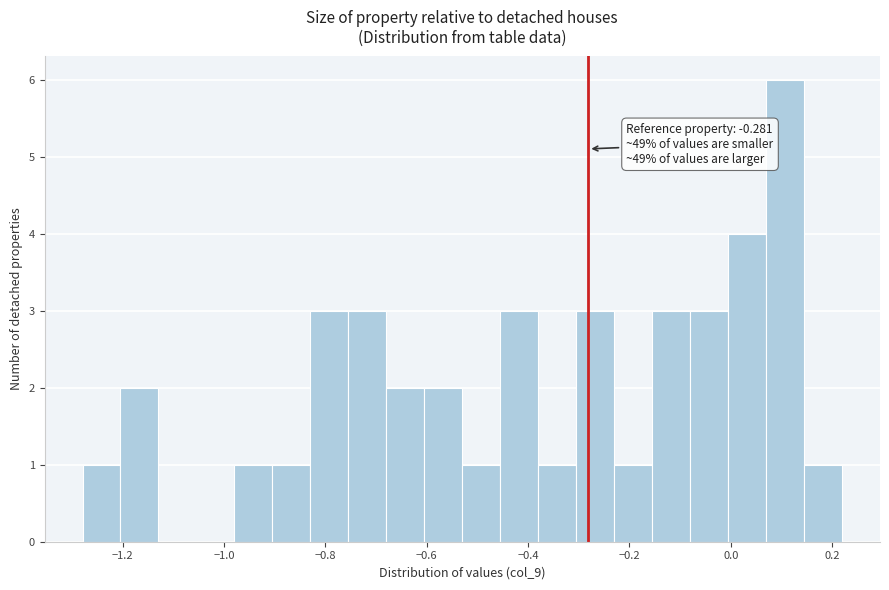

Read against the x-axis, roughly where is the centre of the tallest bar?

0.10